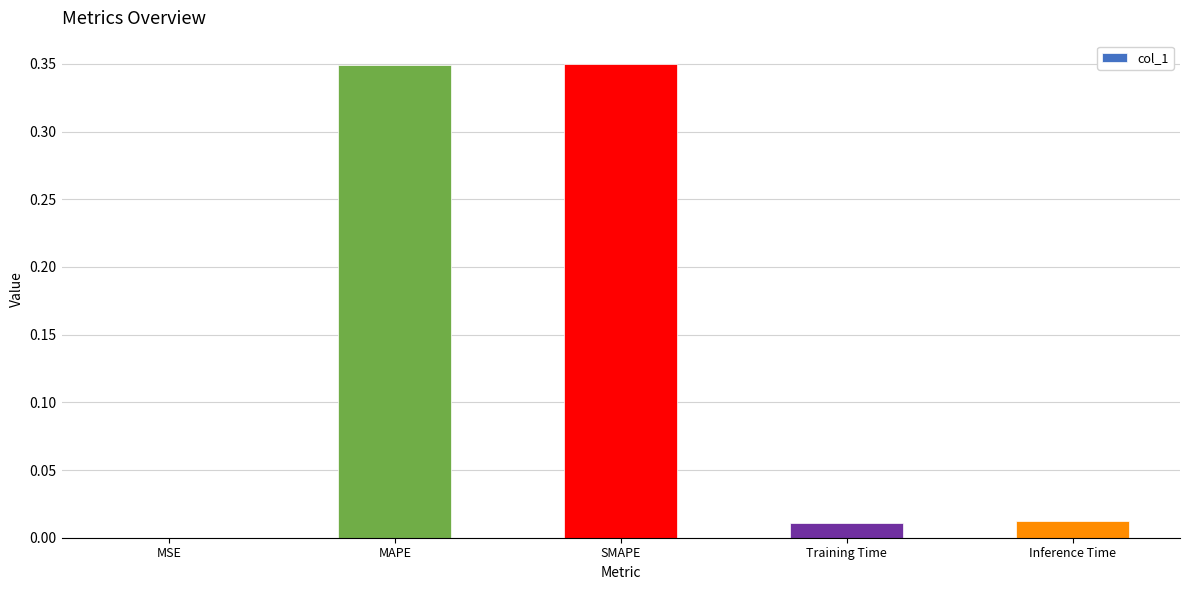

The chart shows a value of 0.0 at Training Time. True or false?

True